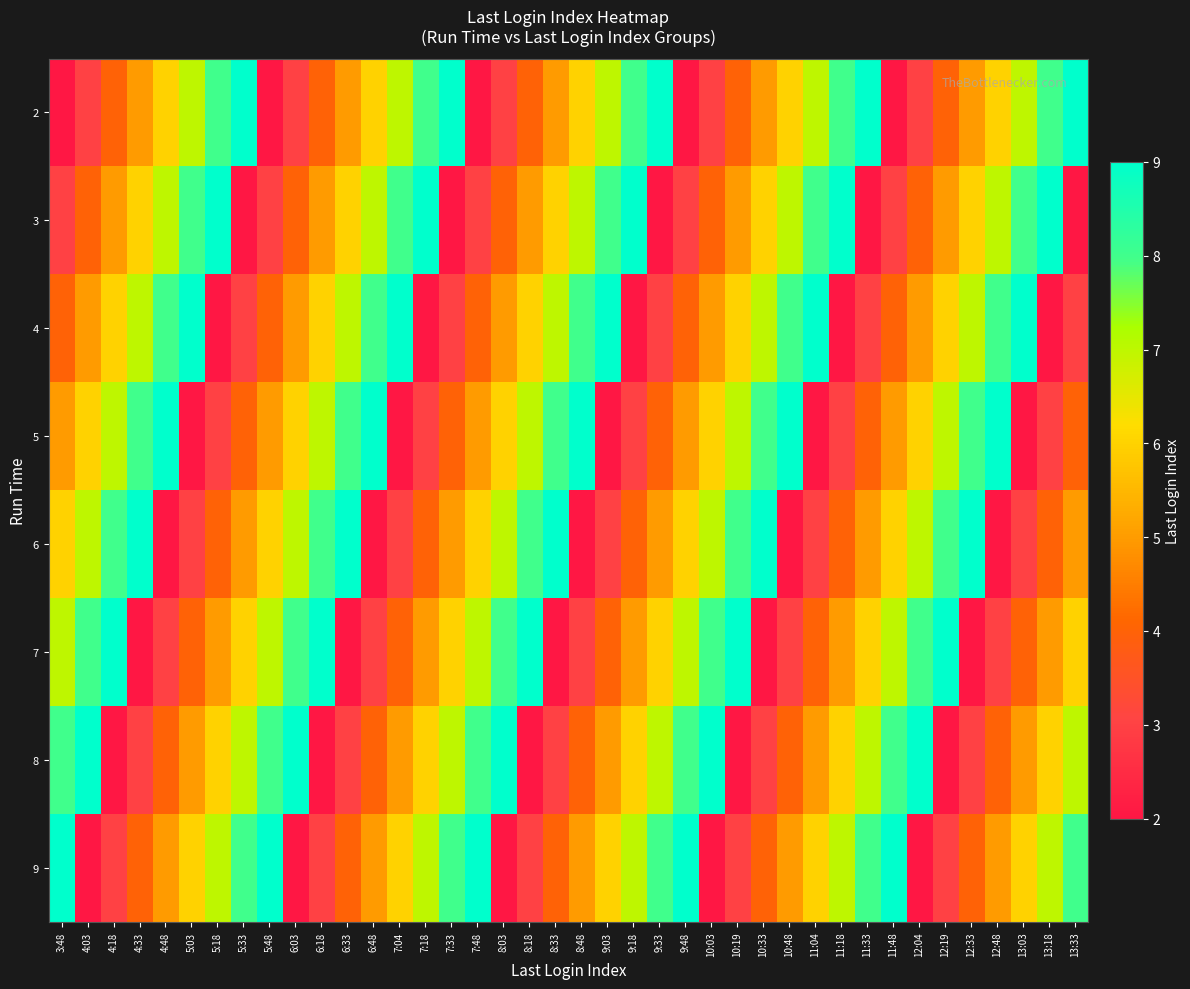

Which category has the lowest value across all series?

3:48